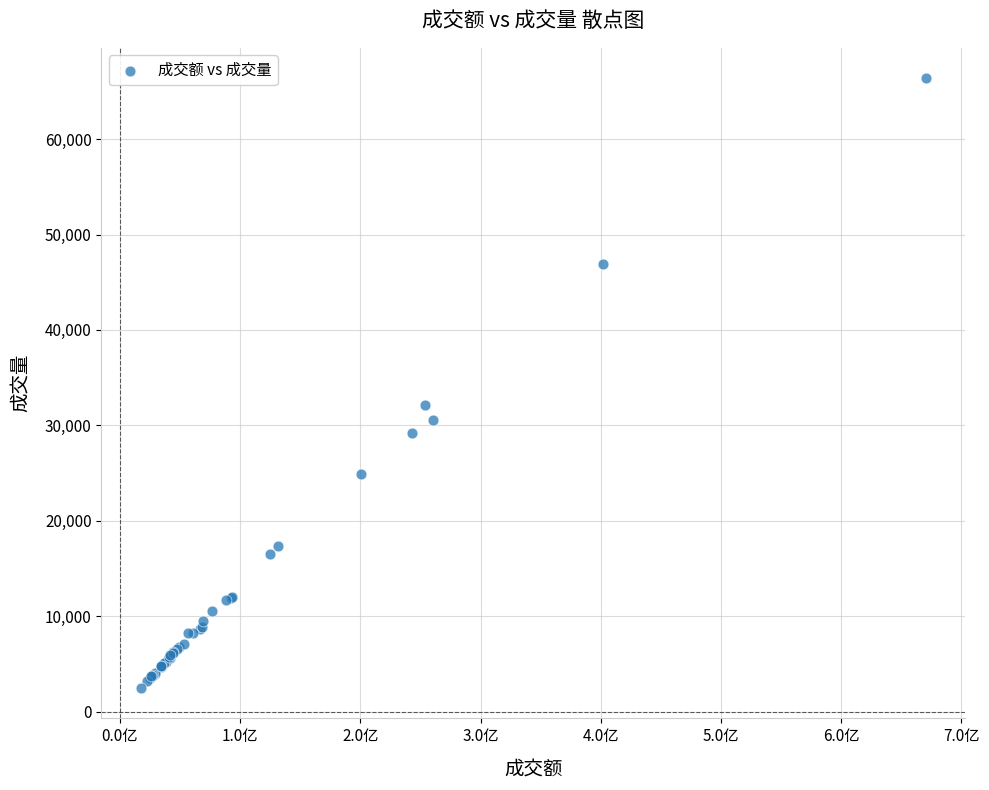

What Y value in the scatter plot is closest to 34431?

32173